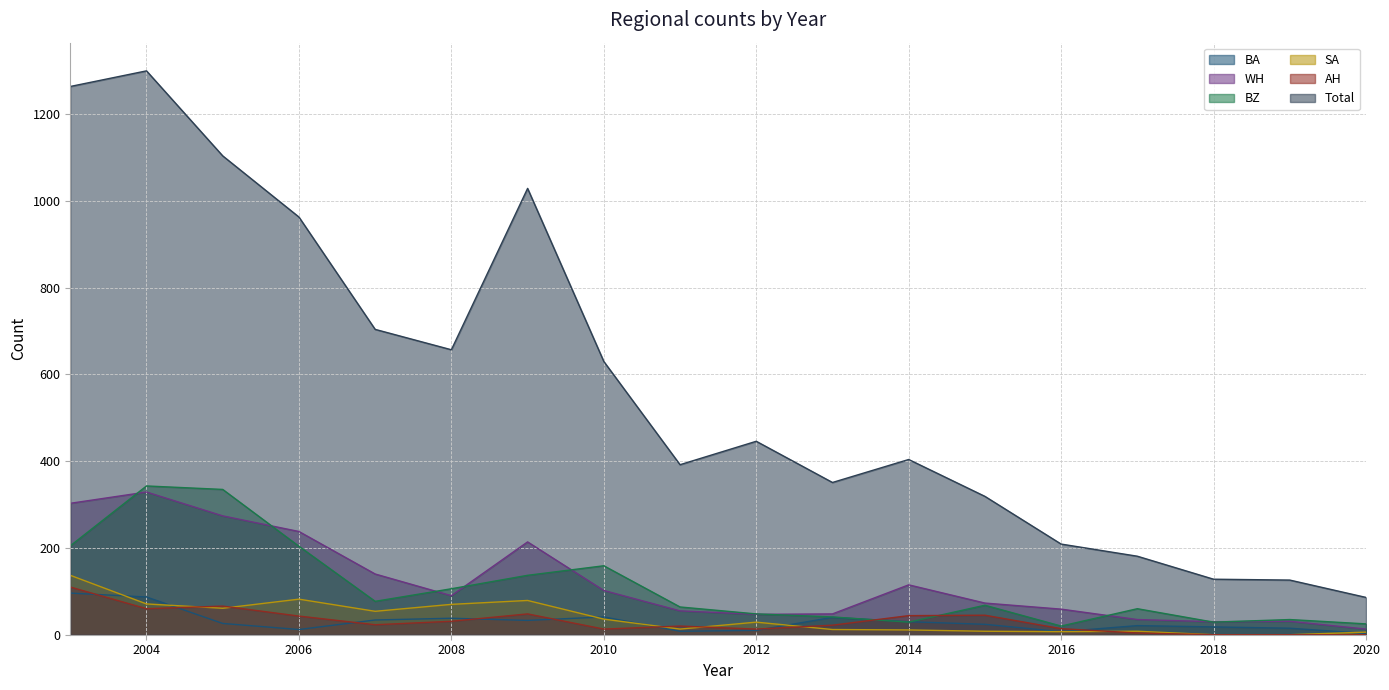

Where do AH and SA first cross each other?

2004 and 2005